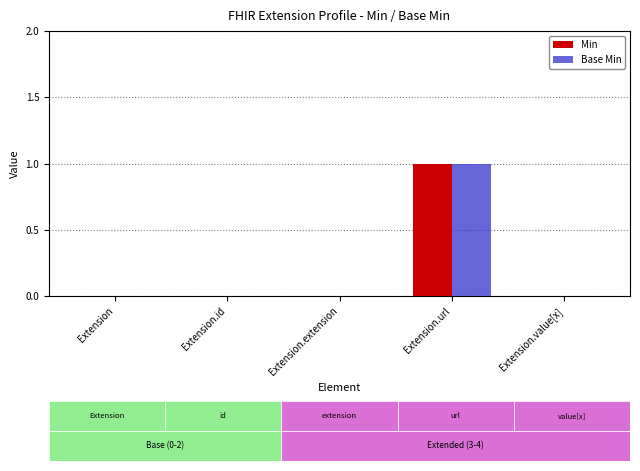

The Base Min series shows 1 at Extension.url. True or false?

True